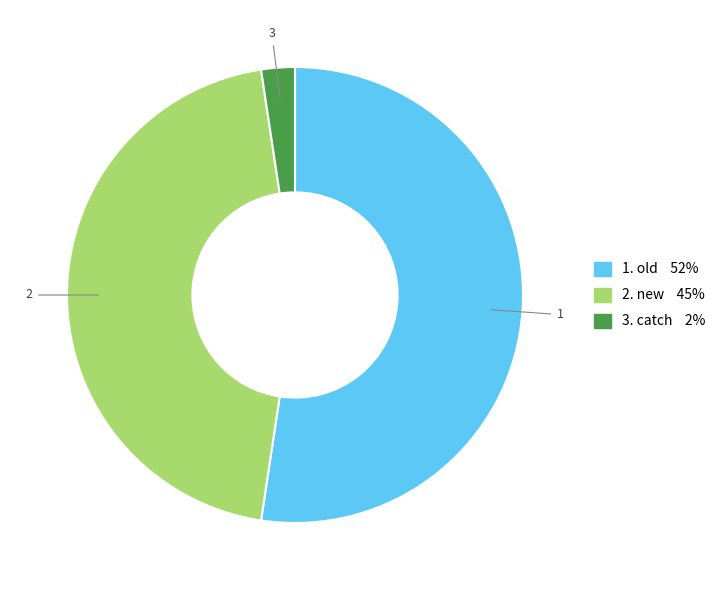

Does any single category account for the majority?

Yes